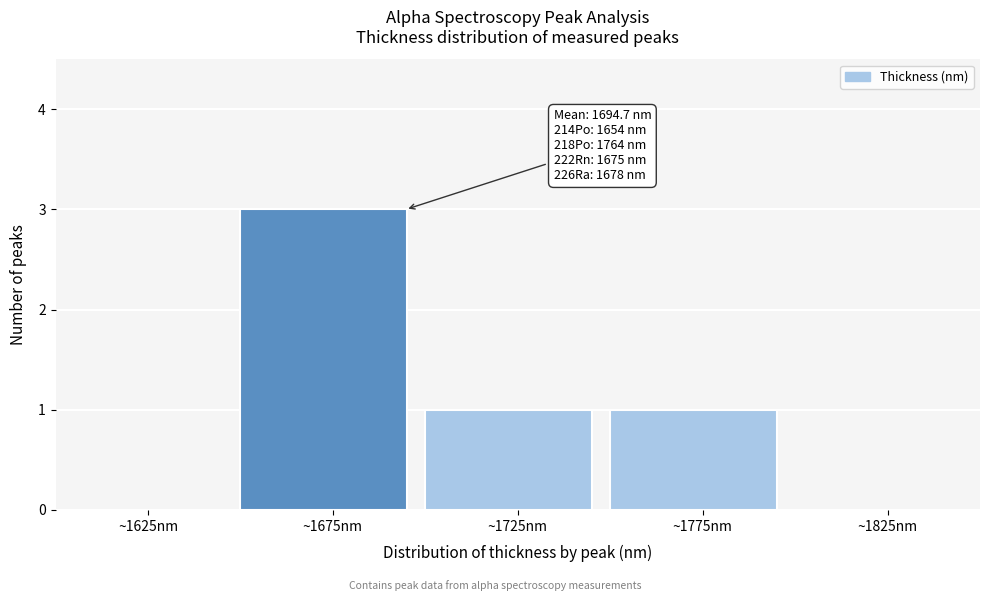

Which range on the x-axis has the tallest bar?

1650 to 1700